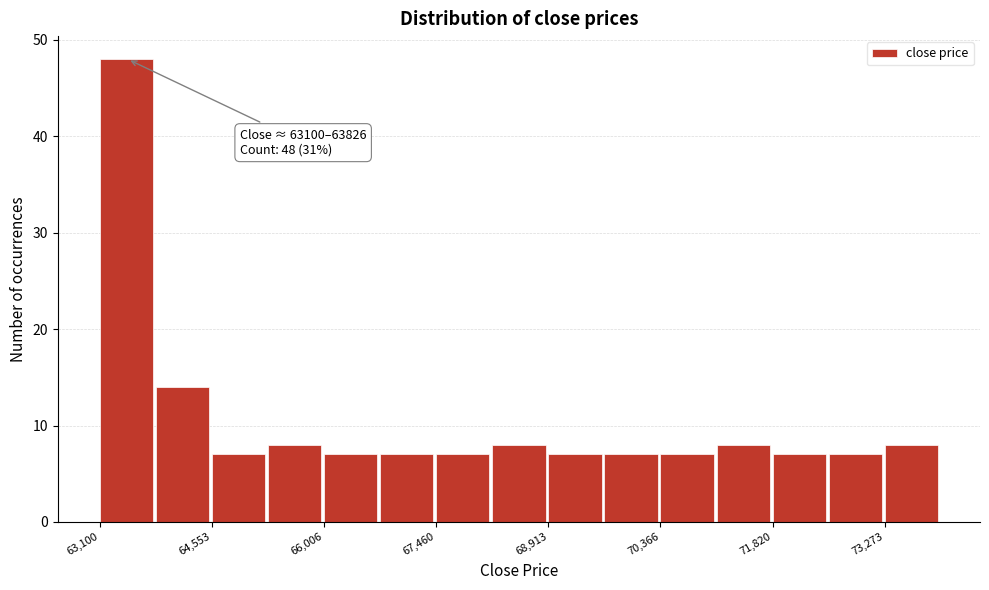

Read against the x-axis, roughly where is the centre of the tallest bar?

63400